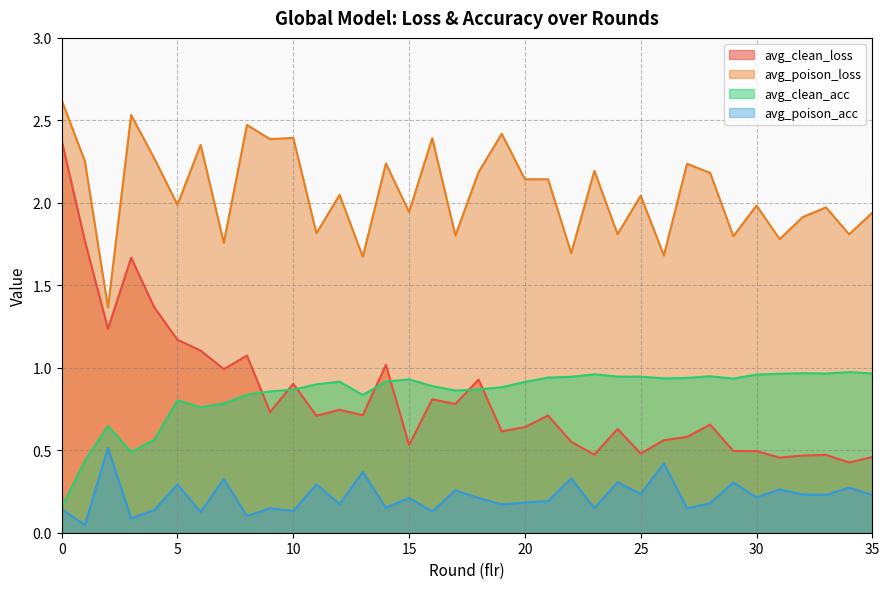

True or false: avg_clean_acc has more than 0 points higher than both neighbors.

True